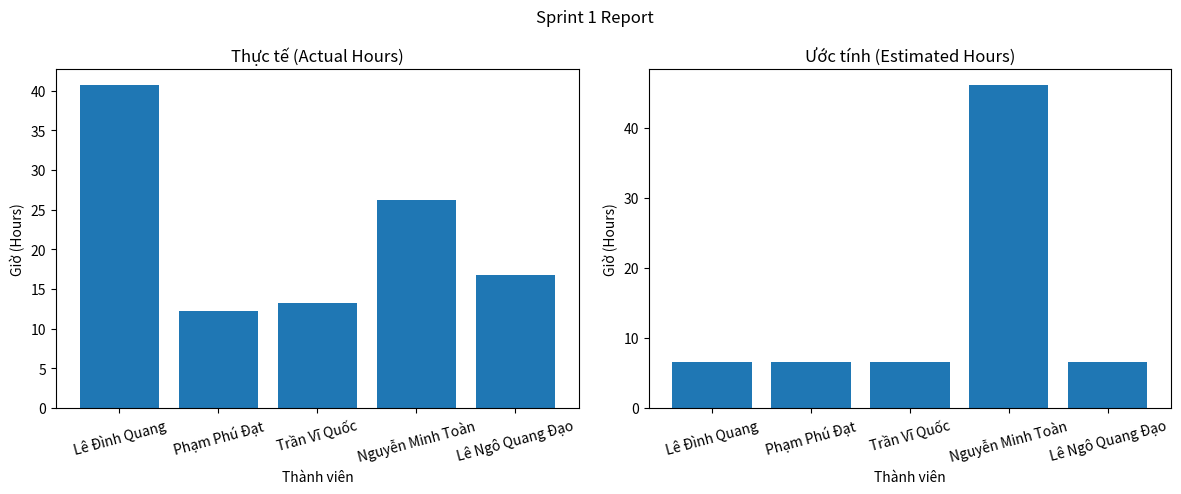

Rank the categories by Ước tính value from highest to lowest.

Nguyễn Minh Toàn, Lê Đình Quang, Phạm Phú Đạt, Trần Vĩ Quốc, Lê Ngô Quang Đạo